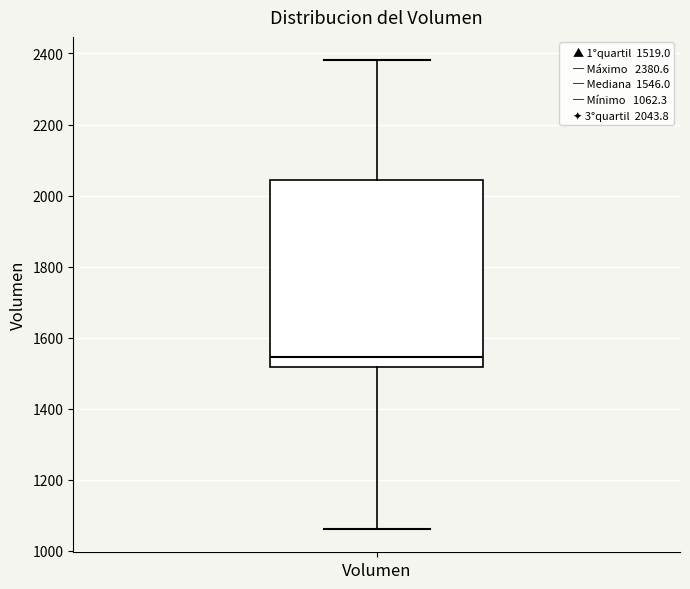

Where is the upper edge of the box for Volumen on the y-axis? The values are not printed on the chart, so give them approximately, as read against the axis.

2040